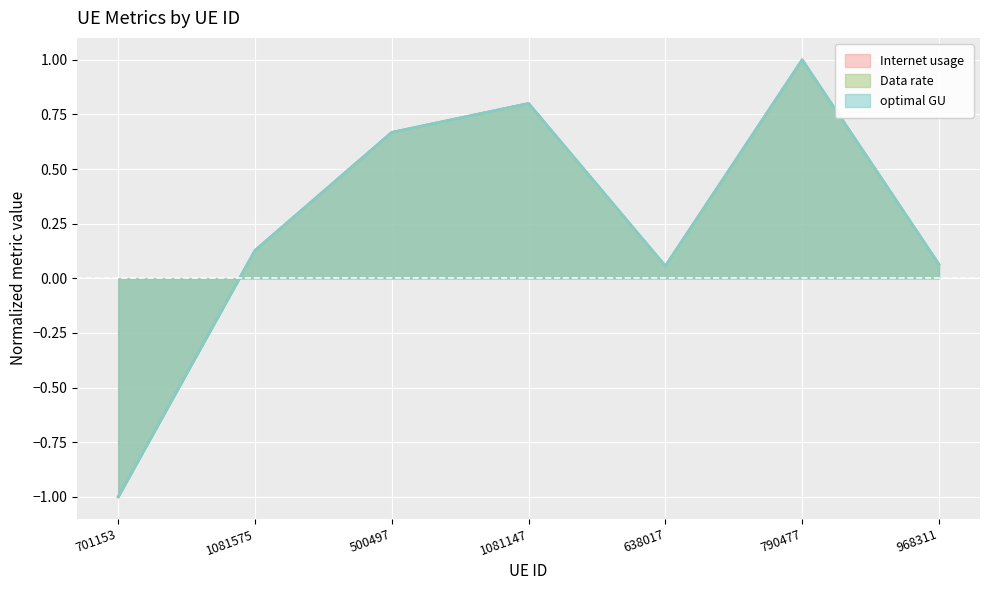

List the labels in order of optimal GU value, largest first.

790477, 1081147, 500497, 1081575, 968311, 638017, 701153